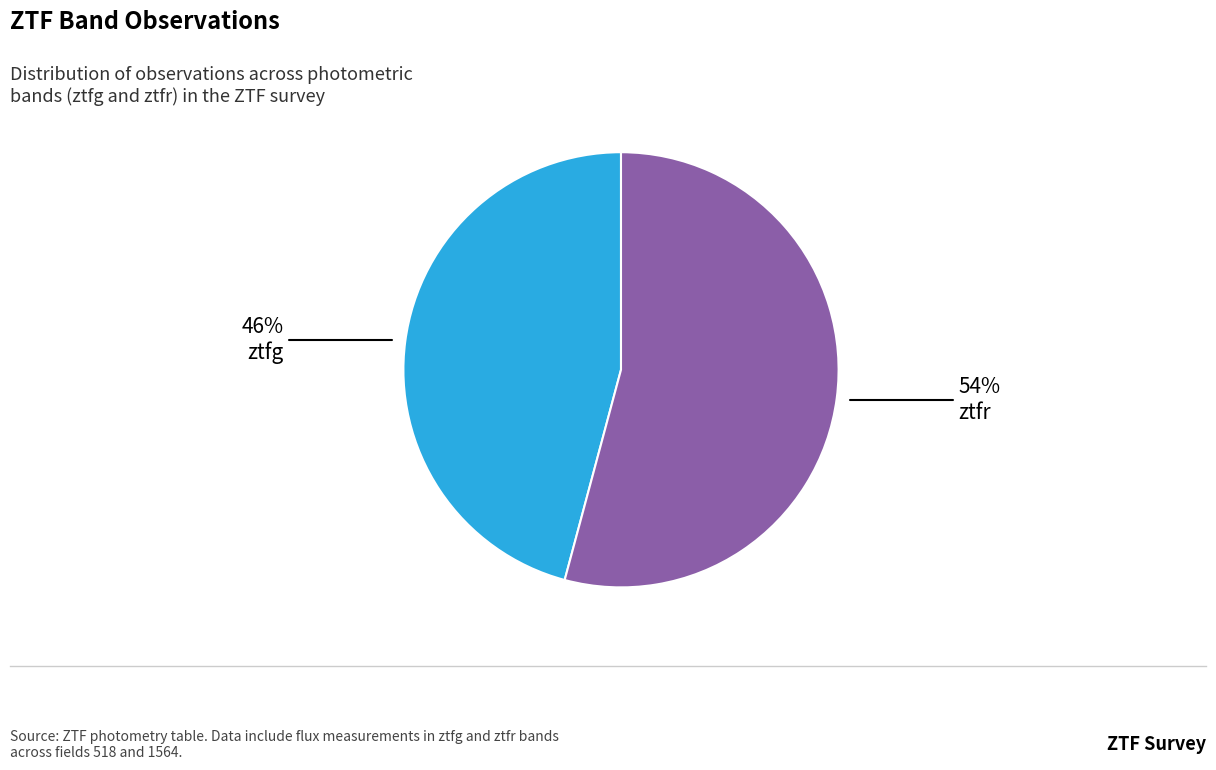

To the nearest percent, what is the difference between the largest and smallest slice percentages?

8%